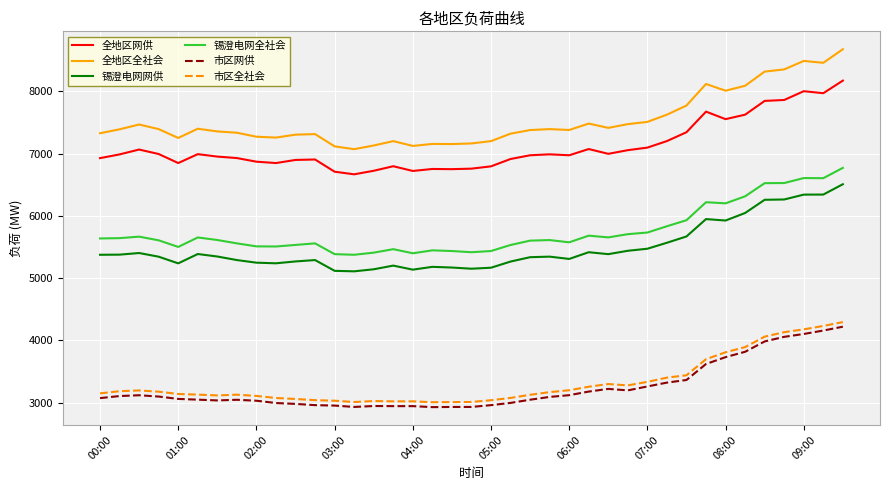

True or false: 锡澄电网全社会 has more than 1 interior local peaks.

True